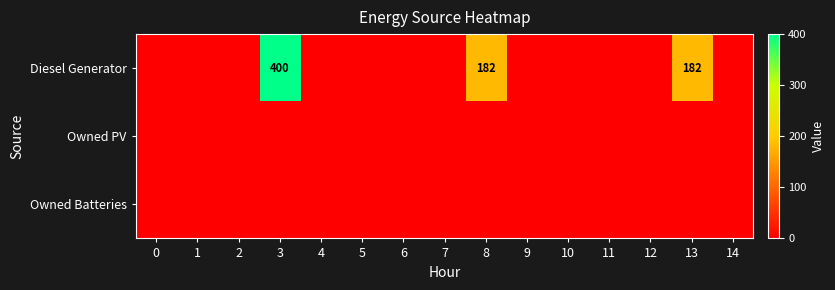

At which category is the sum across all series the highest?

3